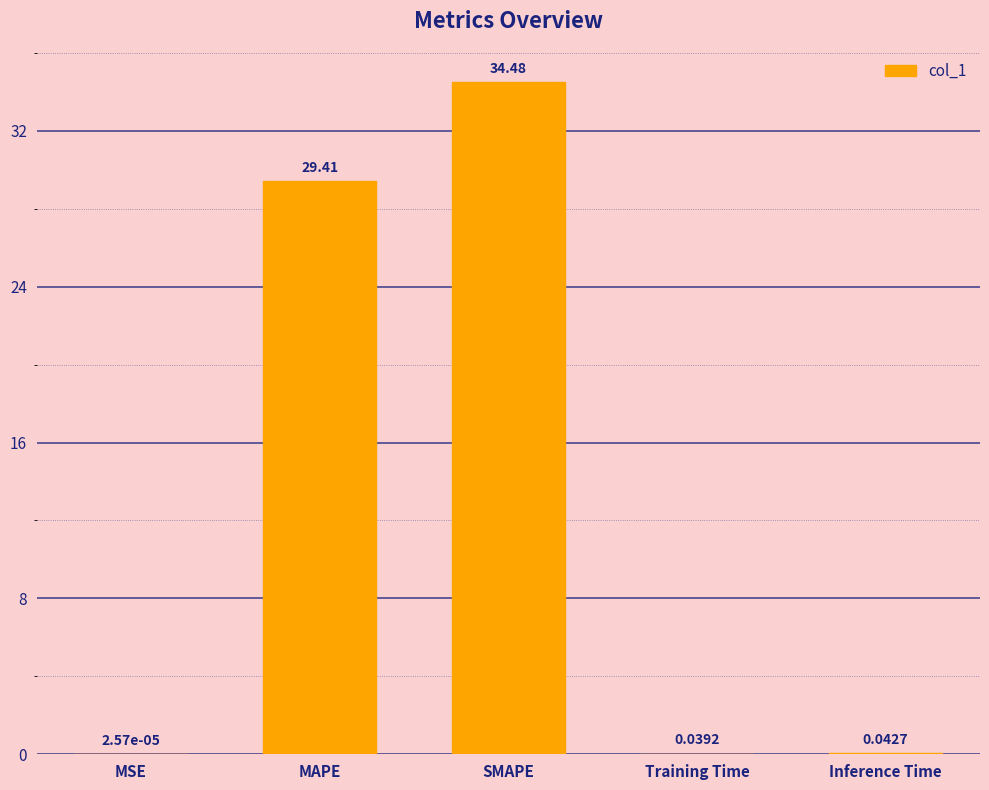

What is the change in value from MAPE to SMAPE?

+5.1